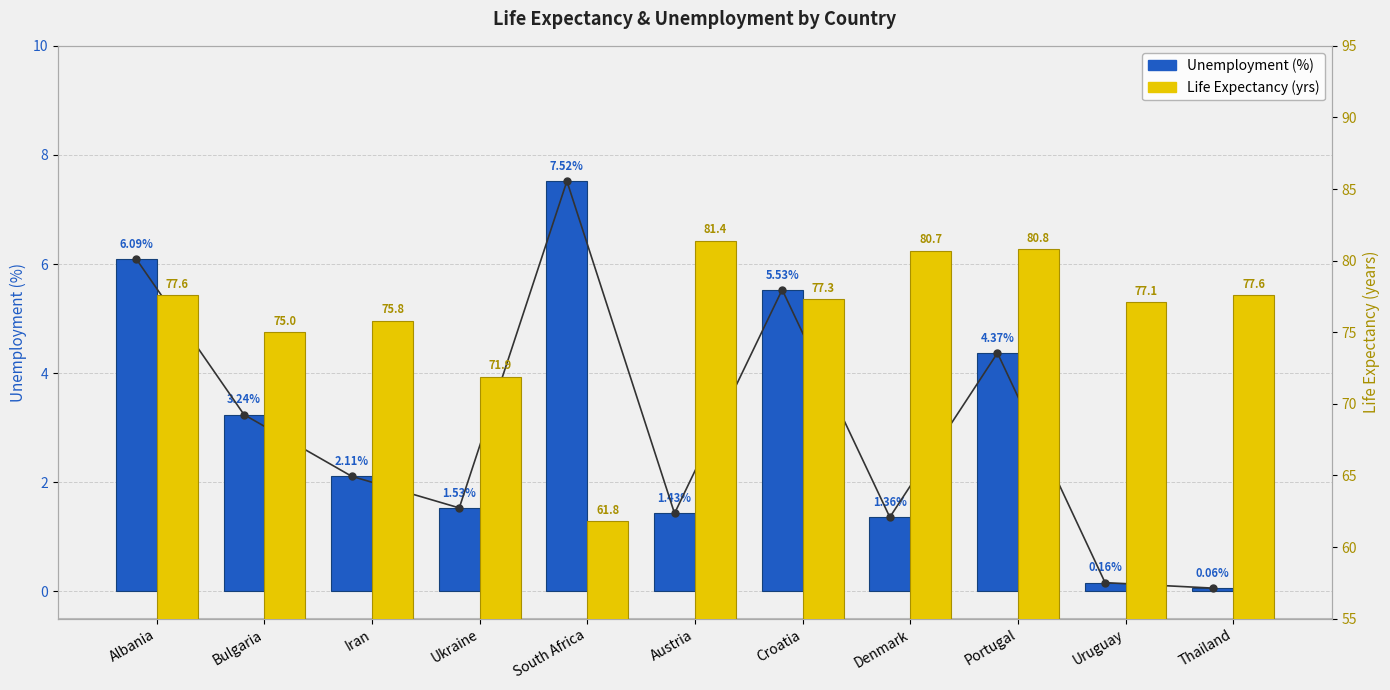

Read the unemployment value at Croatia.

5.5